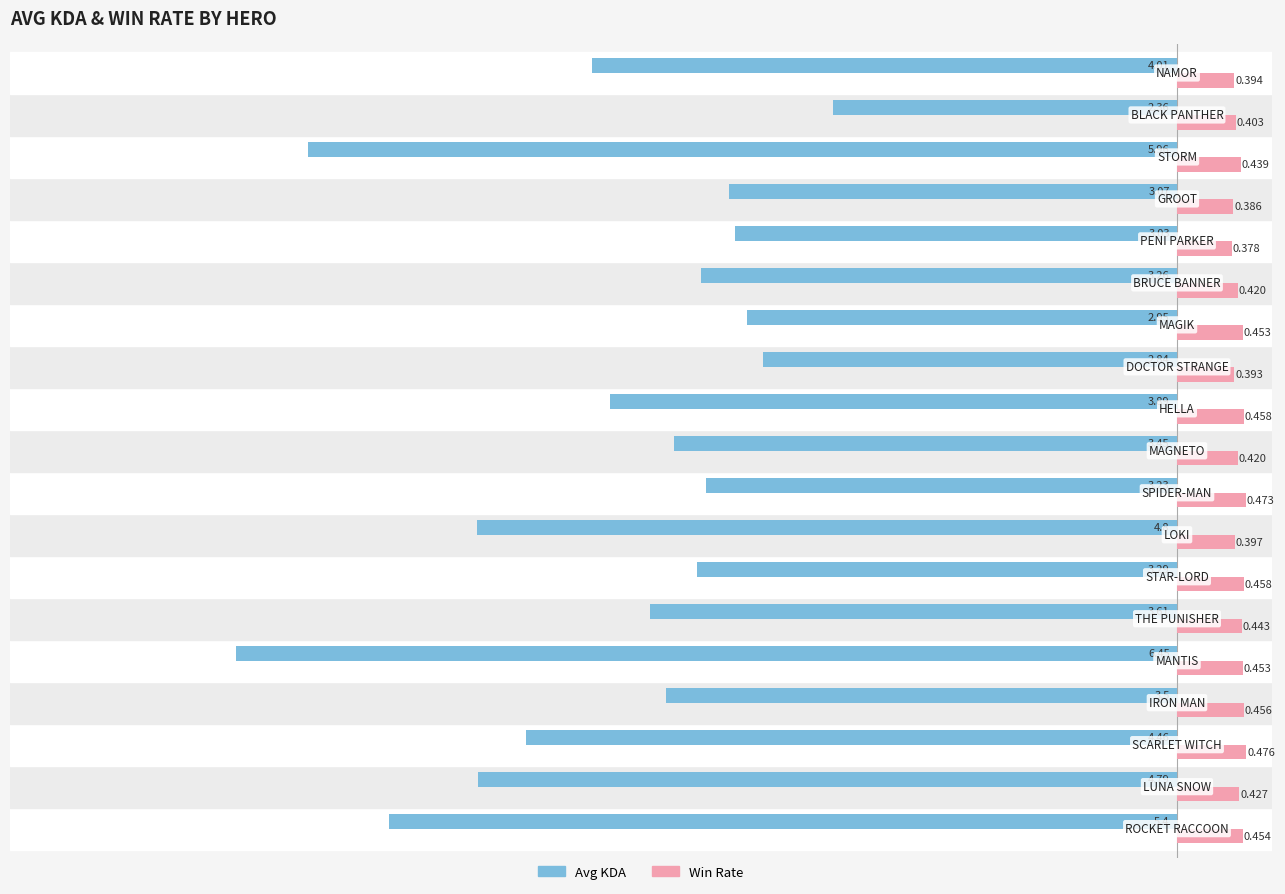

List the series in order of their peak value, highest first.

Win Rate, Avg KDA